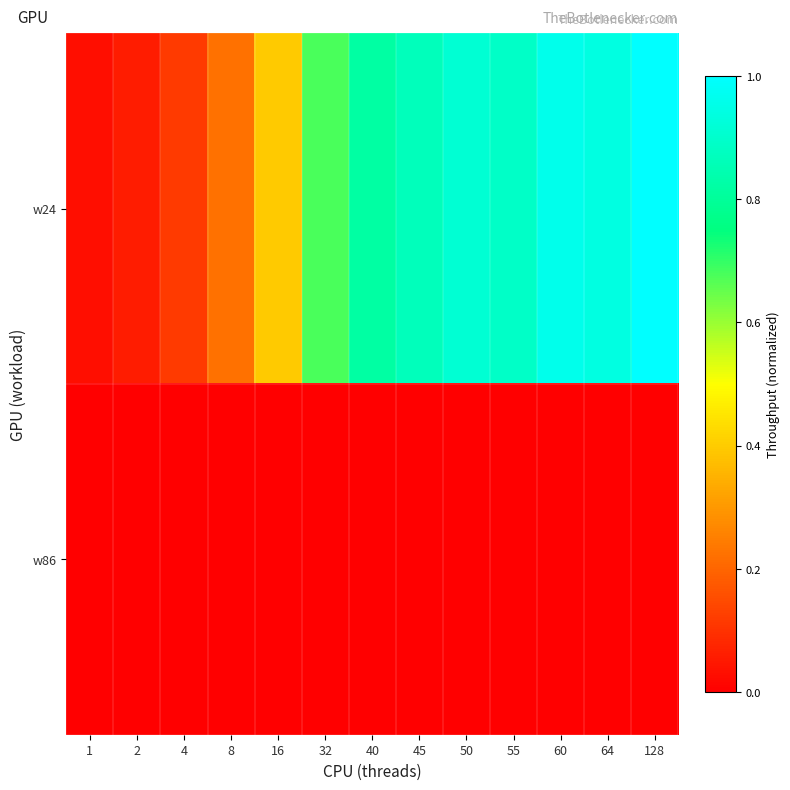

What is the greatest value displayed?

1.0